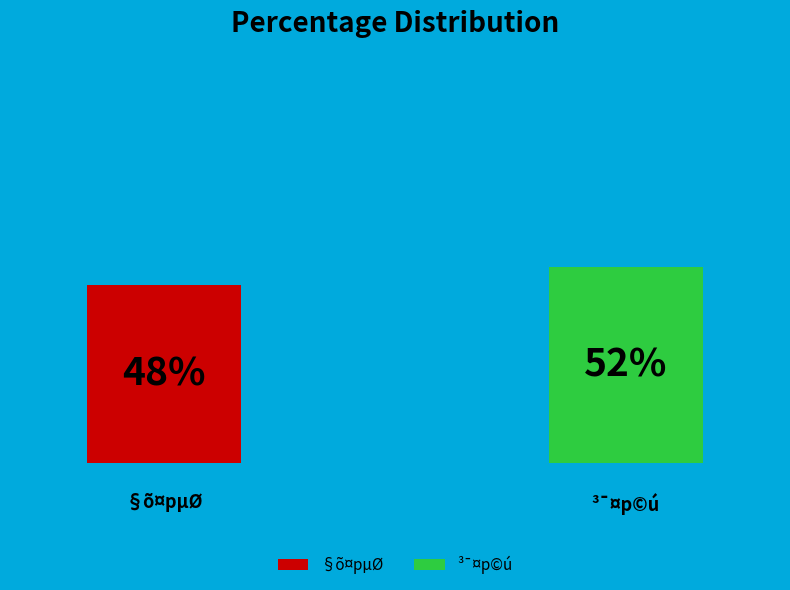

Approximately how many times larger is the value at 2 compared to 3?

0.9